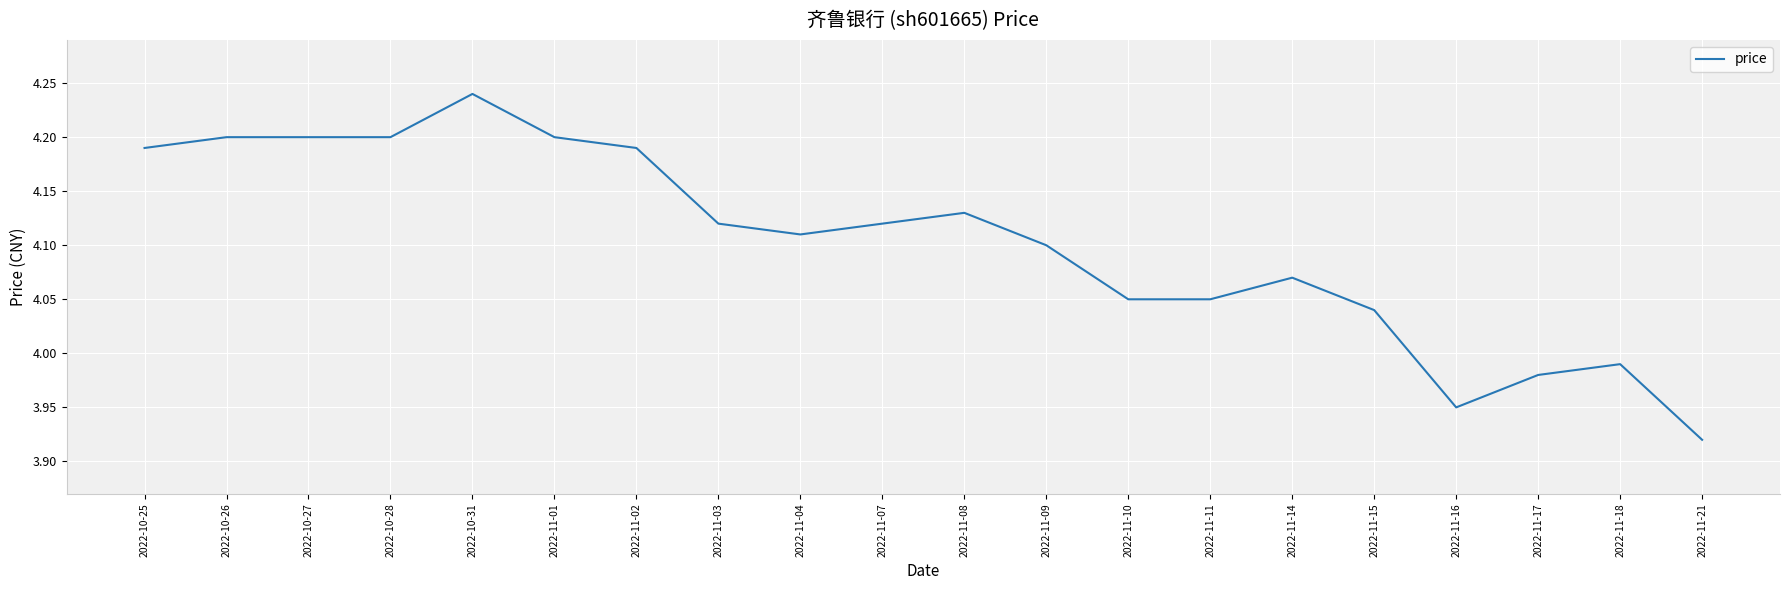

What is the change in value from 2022-10-31 to 2022-11-14?

-0.2